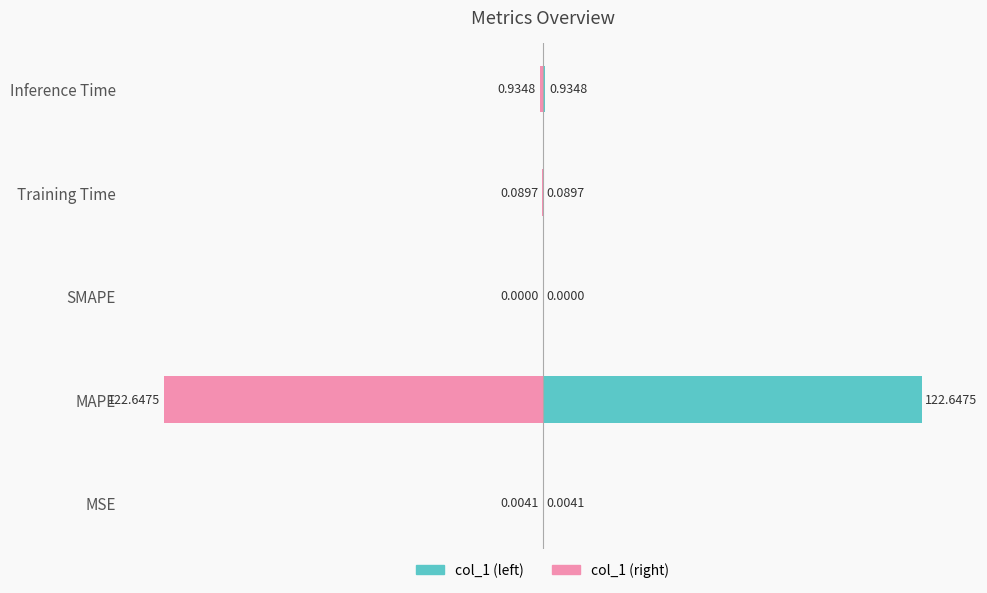

How many negative values does the col_1 (right) series have?

4